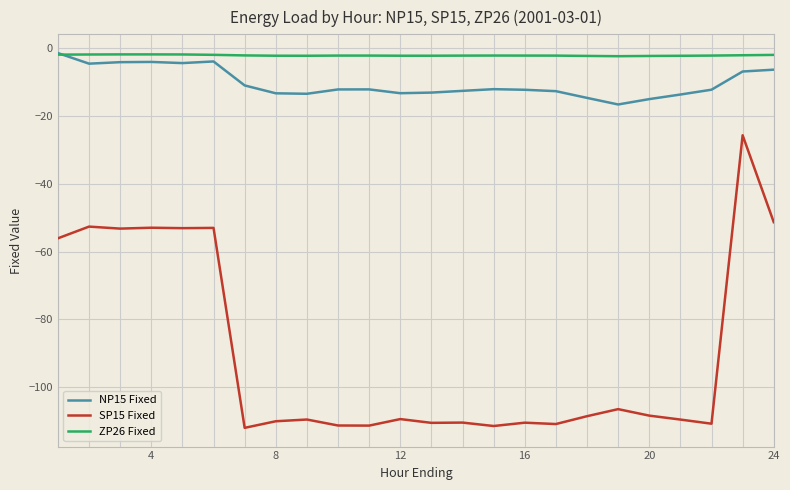

Is this an area chart (filled region under the line)?

No